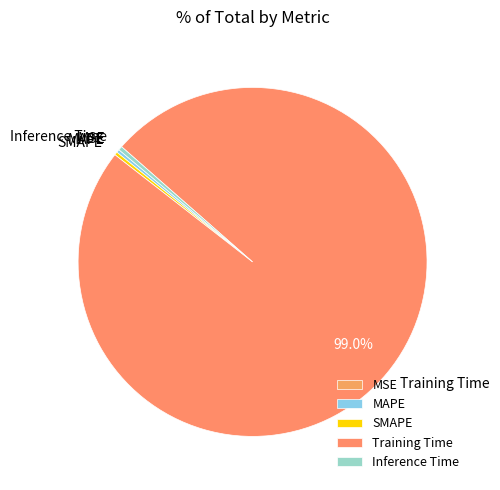

What is the majority slice?

Training Time